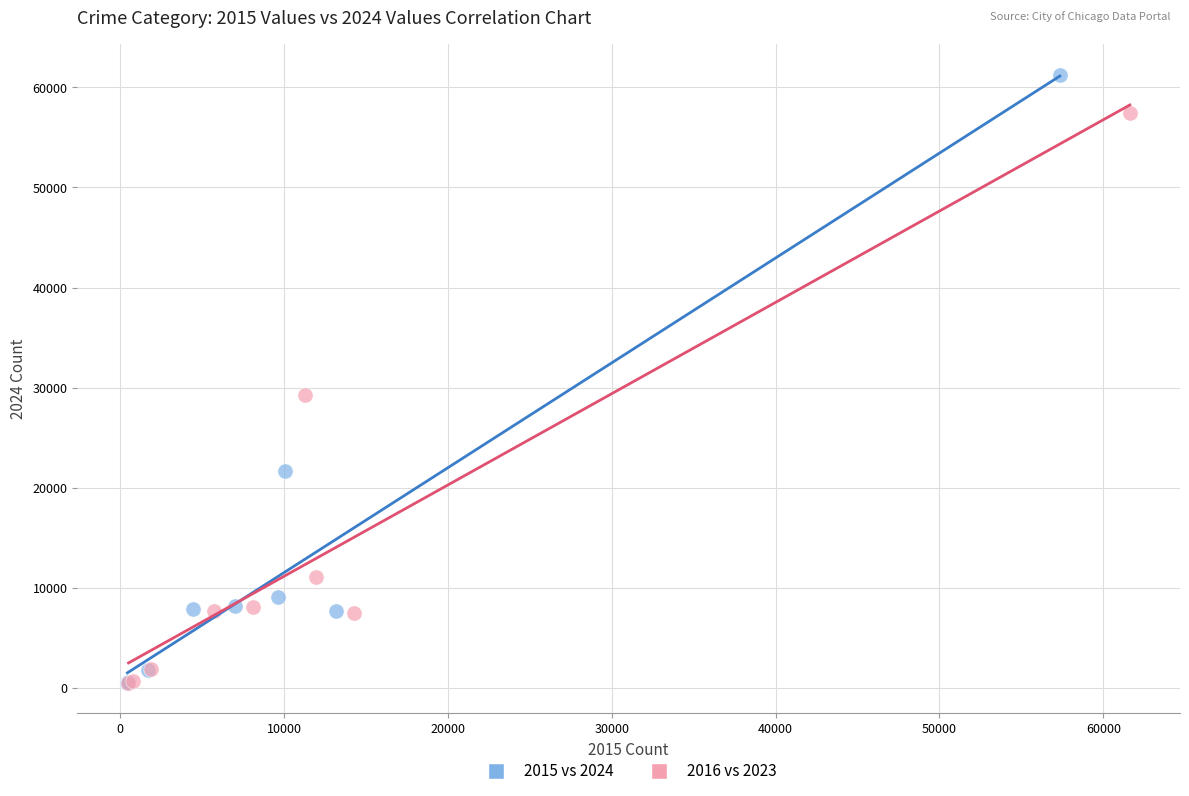

Which series has the widest spread of Y values?

2015 vs 2024